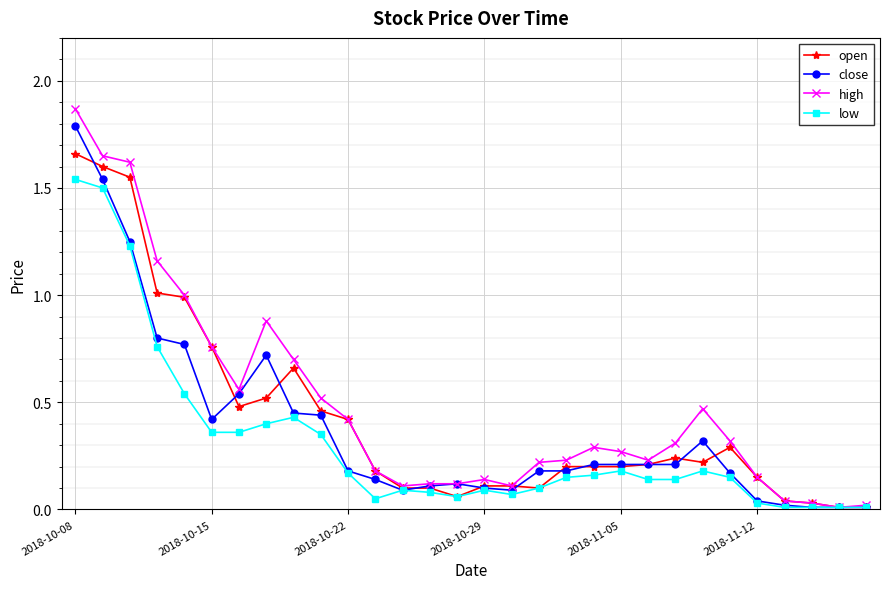

True or false: low has more than 0 points higher than both neighbors.

True